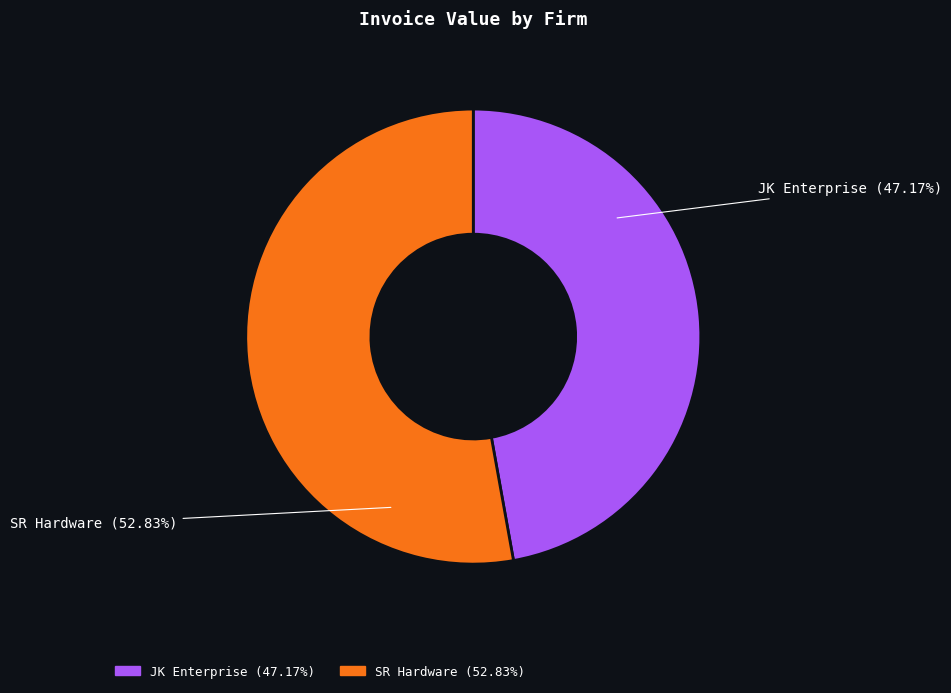

Count the number of slices in the pie.

2